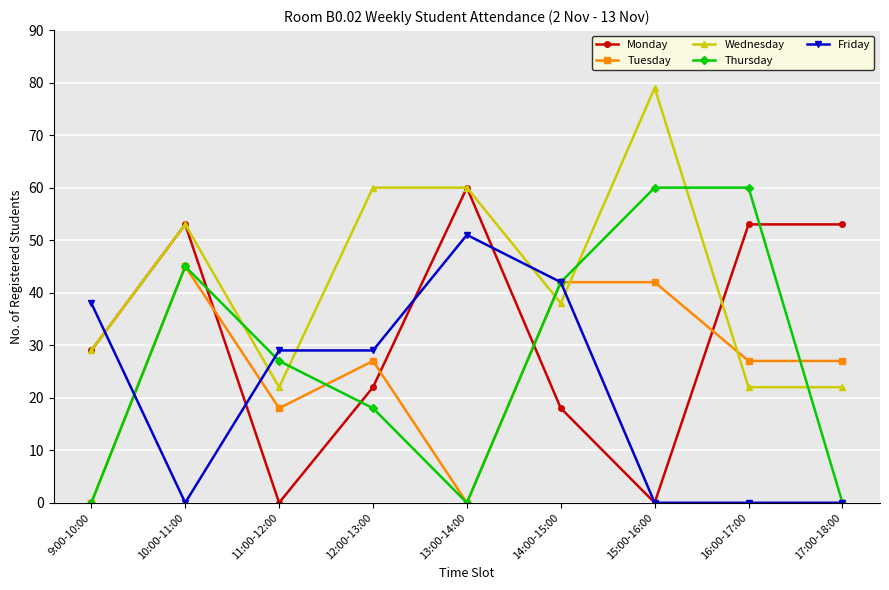

Where is the first local minimum for Monday?

11:00-12:00